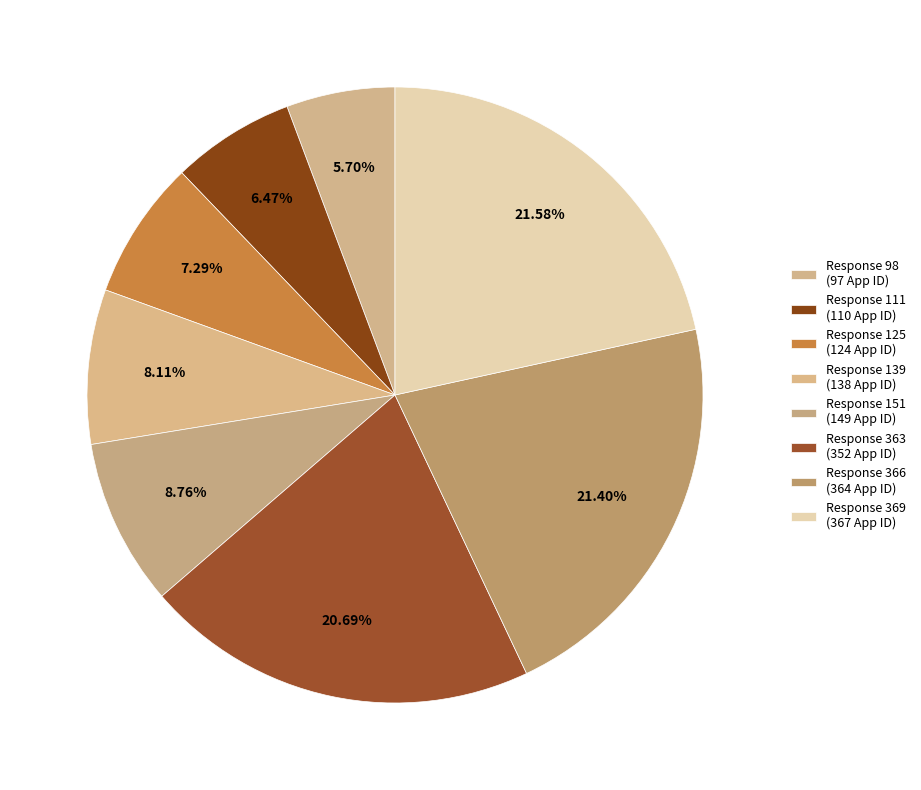

How many slices are in this pie chart?

8